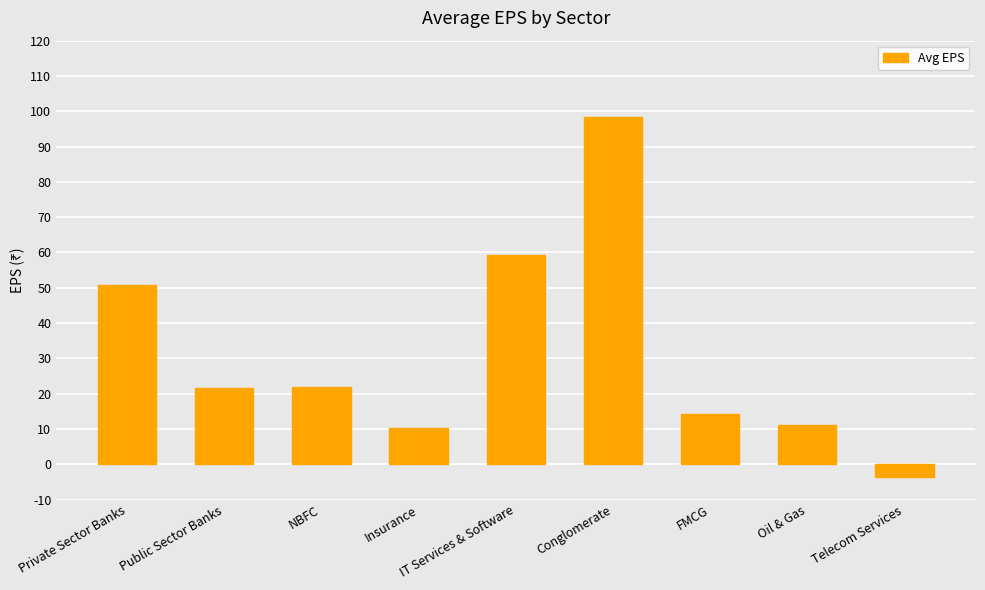

What is the value of the 9th bar from the left?

-3.6